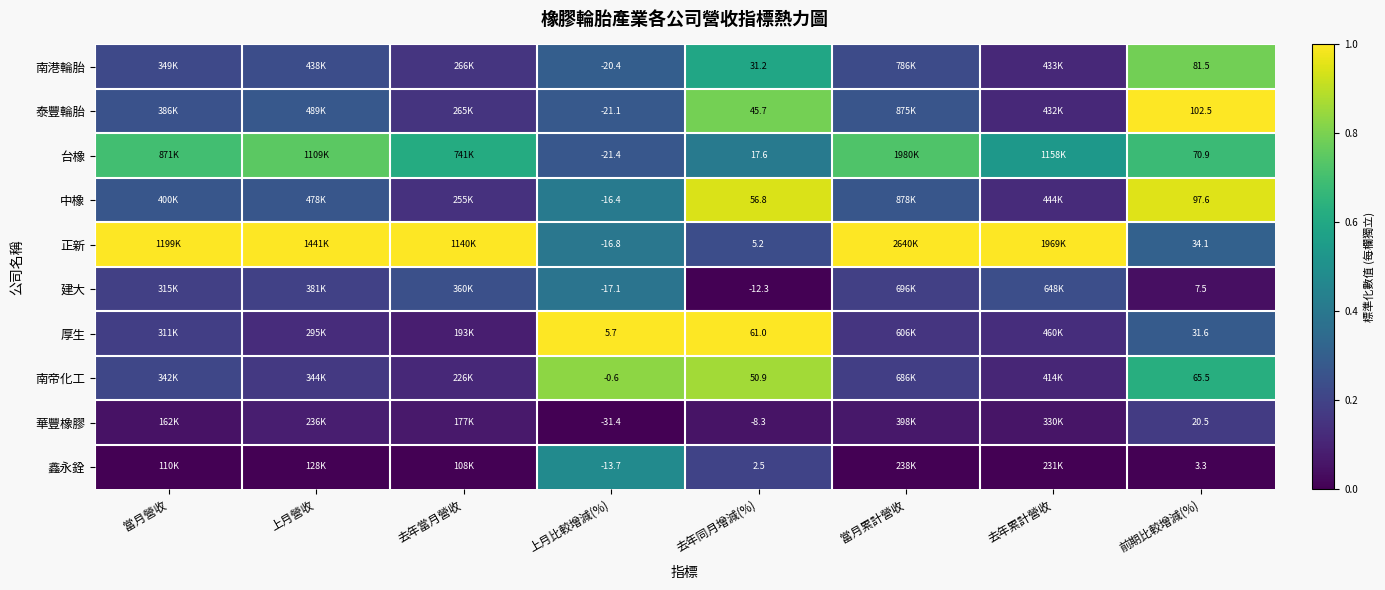

At 去年同月增減(%), list the series in order from smallest to largest.

建大, 華豐橡膠, 鑫永銓, 正新, 台橡, 南港輪胎, 泰豐輪胎, 南帝化工, 中橡, 厚生